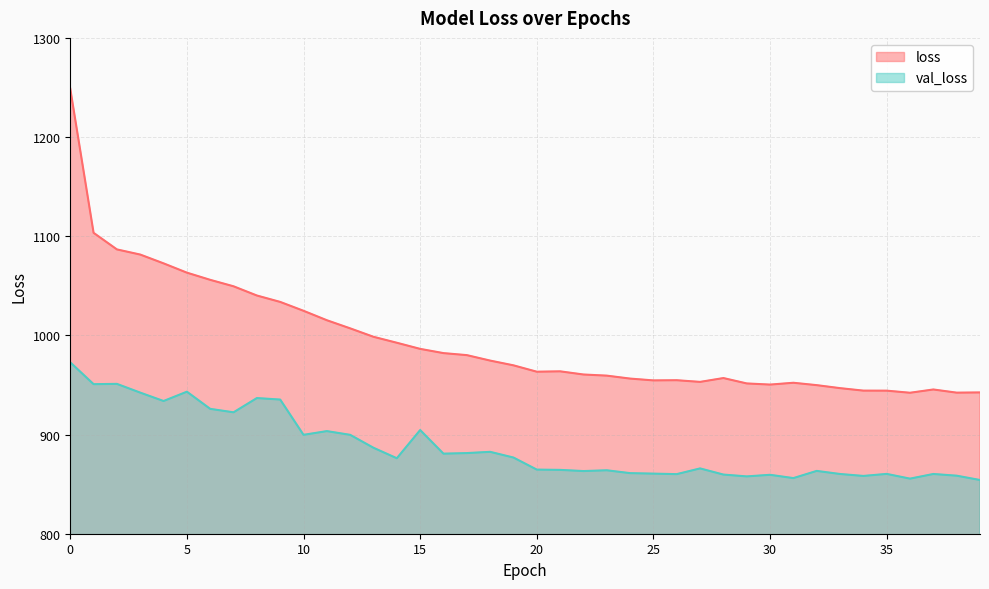

Count the number of data series in this chart.

2